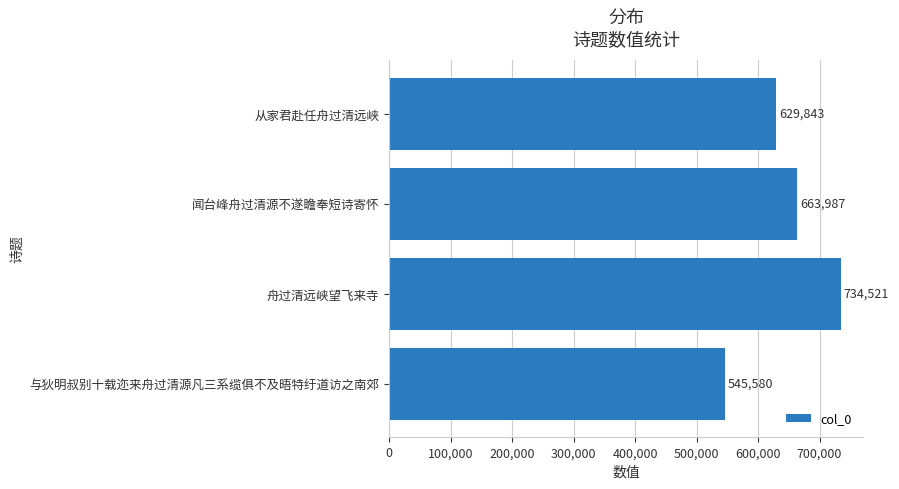

Read the value at 从家君赴任舟过清远峡.

629843